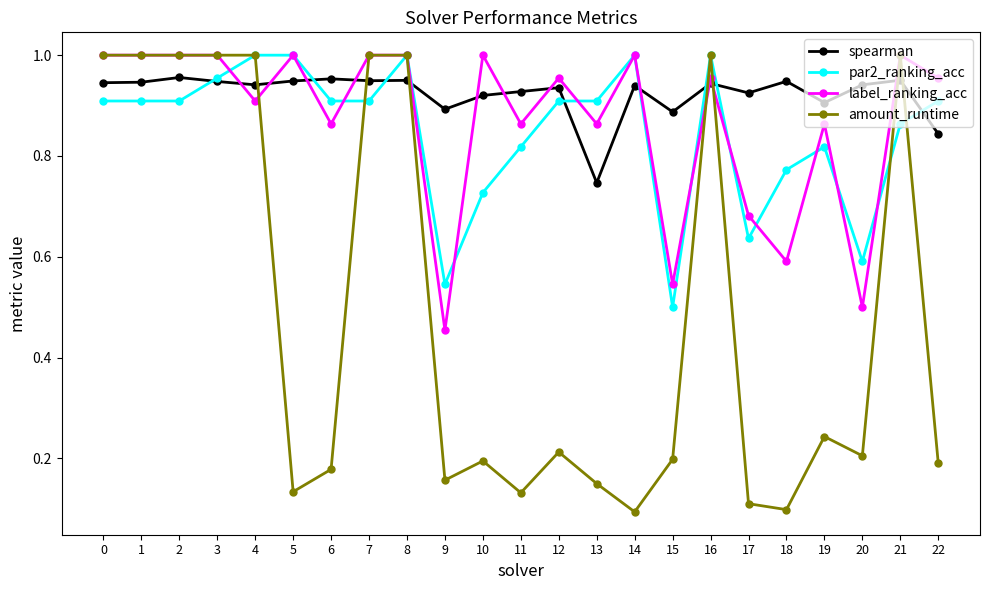

At which label does label_ranking_acc reach its minimum?

9